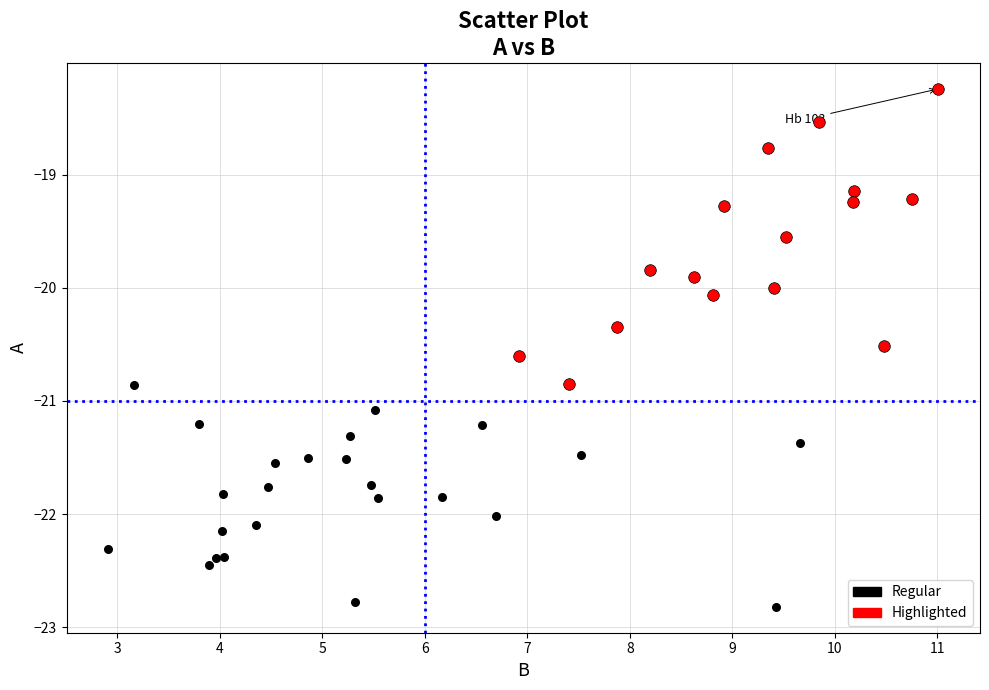

Which series reaches the minimum Y coordinate?

Regular